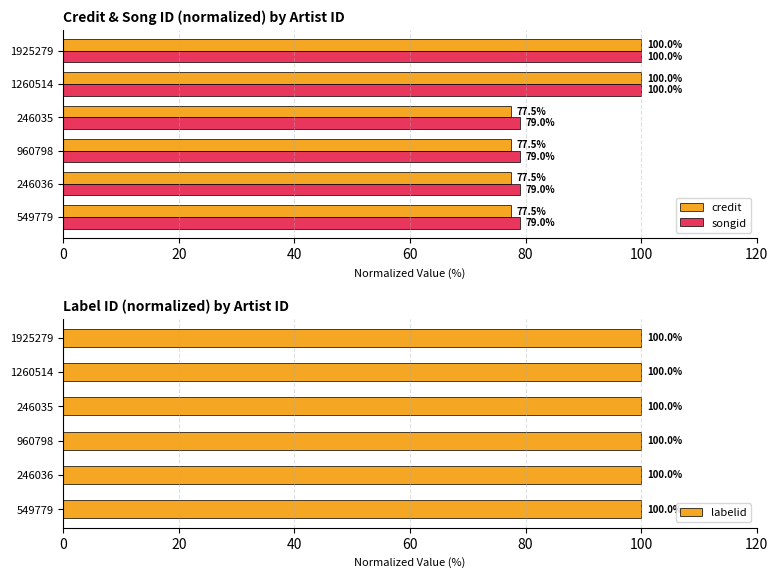

What is the sum of the songid values at 549779 and 1260514?

179.0